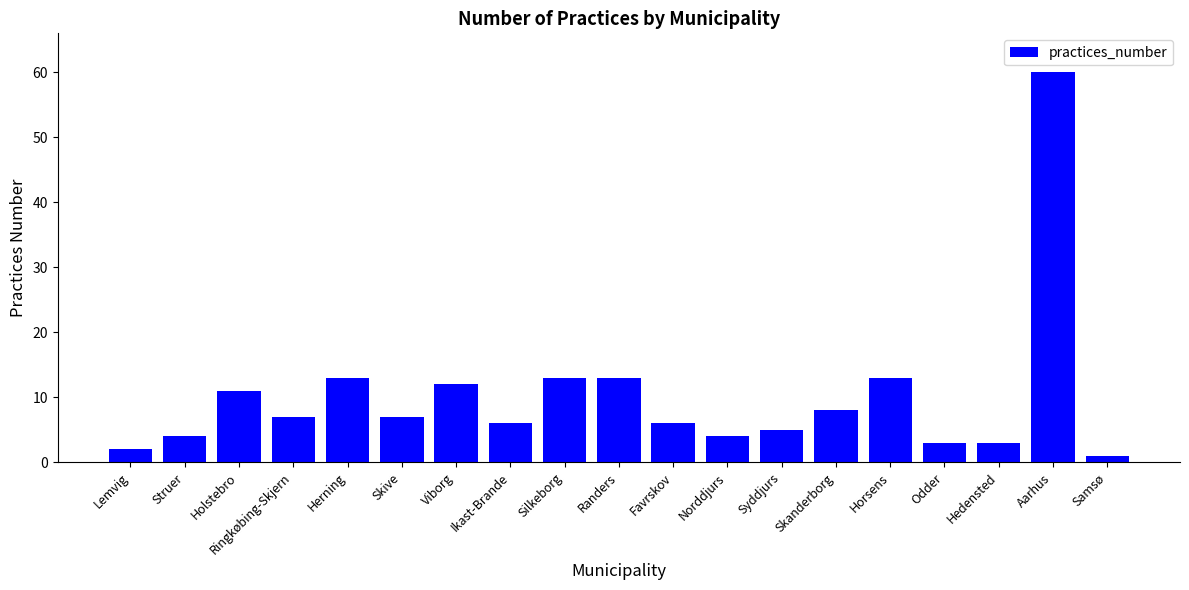

Reading left to right, extract all data points from this chart.

Lemvig=2	Struer=4	Holstebro=11	Ringkøbing-Skjern=7	Herning=13	Skive=7	Viborg=12	Ikast-Brande=6	Silkeborg=13	Randers=13	Favrskov=6	Norddjurs=4	Syddjurs=5	Skanderborg=8	Horsens=13	Odder=3	Hedensted=3	Aarhus=60	Samsø=1